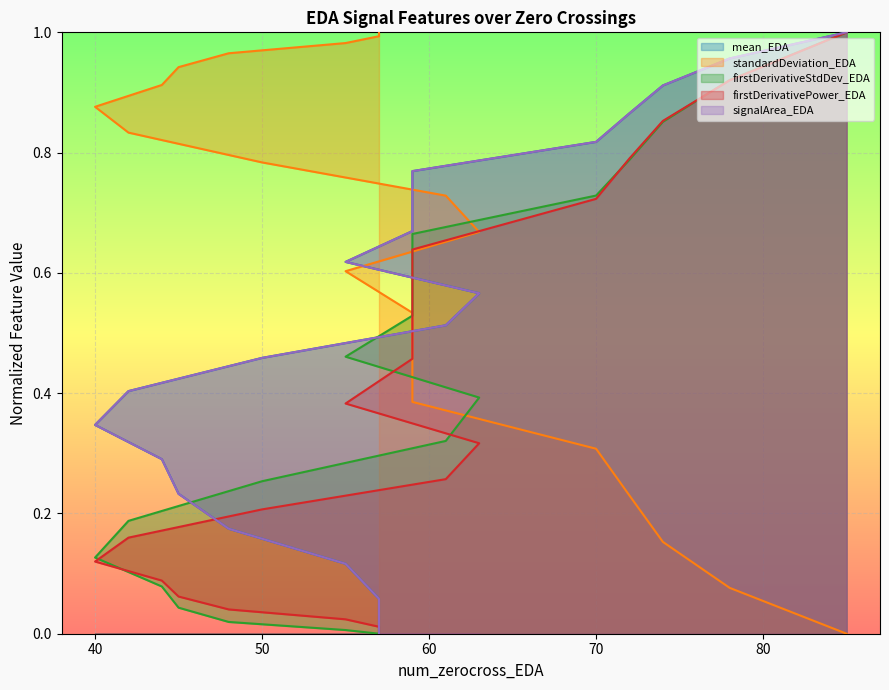

What is the difference between the second highest and minimum values in the standardDeviation_EDA series?

1.0